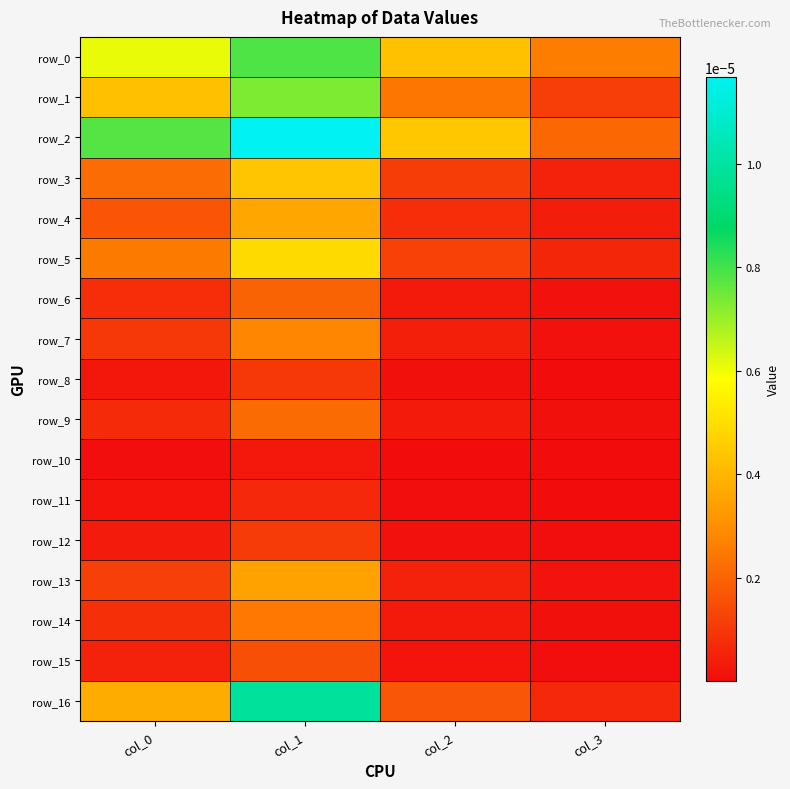

Between col_2 and col_3, which series saw the biggest shift?

row_2